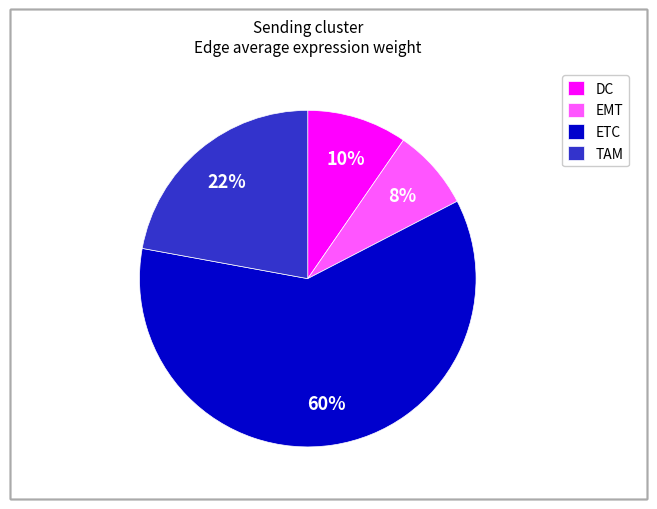

Which slice represents more than half of the pie?

ETC